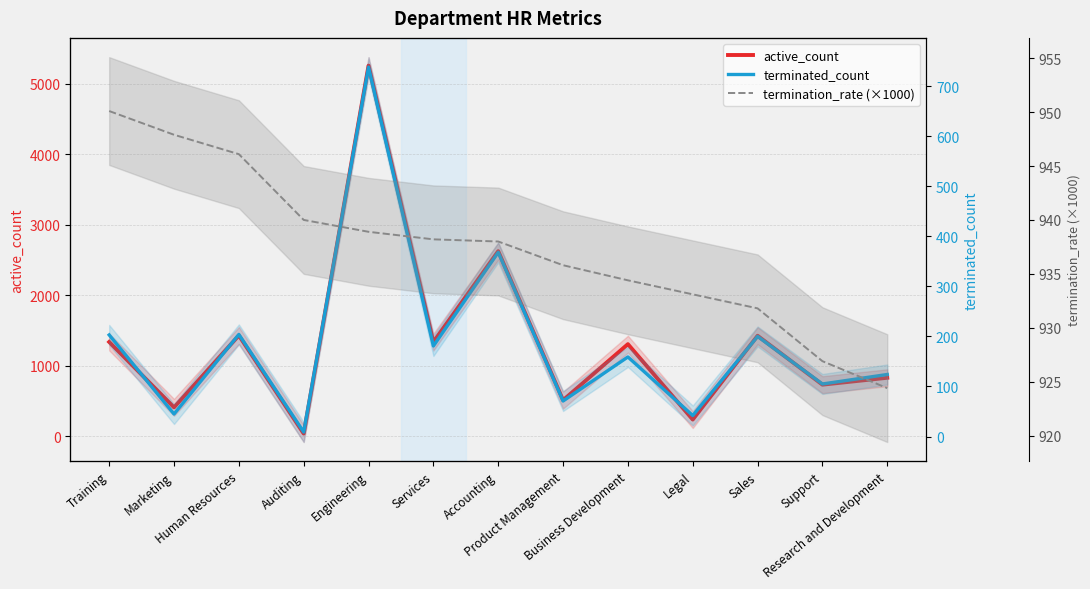

Rank the categories by active_count value from highest to lowest.

Engineering, Accounting, Human Resources, Sales, Training, Services, Business Development, Research and Development, Support, Product Management, Marketing, Legal, Auditing